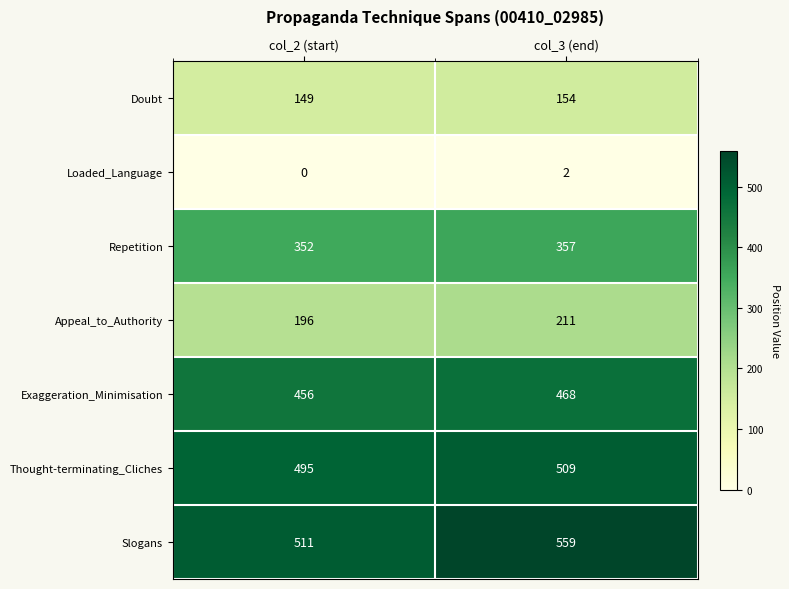

Reading right to left, transcribe all the data shown in this chart.

Doubt: col_3 (end)=154	col_2 (start)=149
Loaded_Language: col_3 (end)=2	col_2 (start)=0
Repetition: col_3 (end)=357	col_2 (start)=352
Appeal_to_Authority: col_3 (end)=211	col_2 (start)=196
Exaggeration_Minimisation: col_3 (end)=468	col_2 (start)=456
Thought-terminating_Cliches: col_3 (end)=509	col_2 (start)=495
Slogans: col_3 (end)=559	col_2 (start)=511